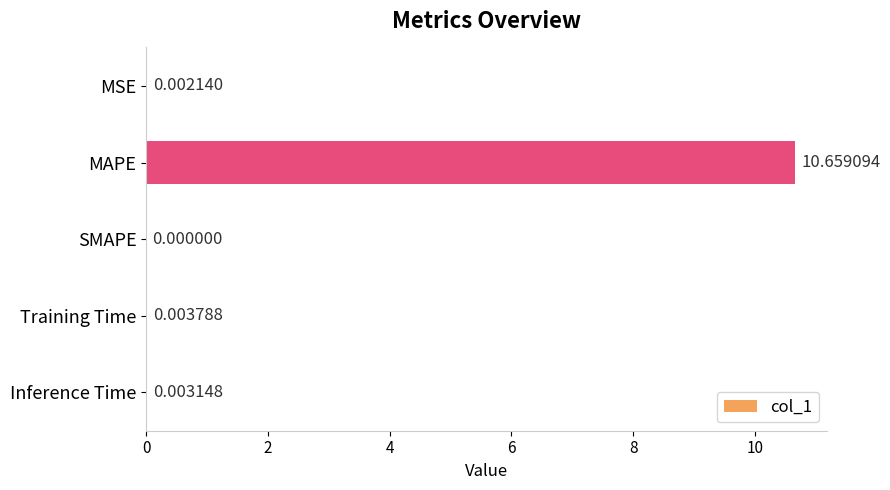

How many values are above zero?

4